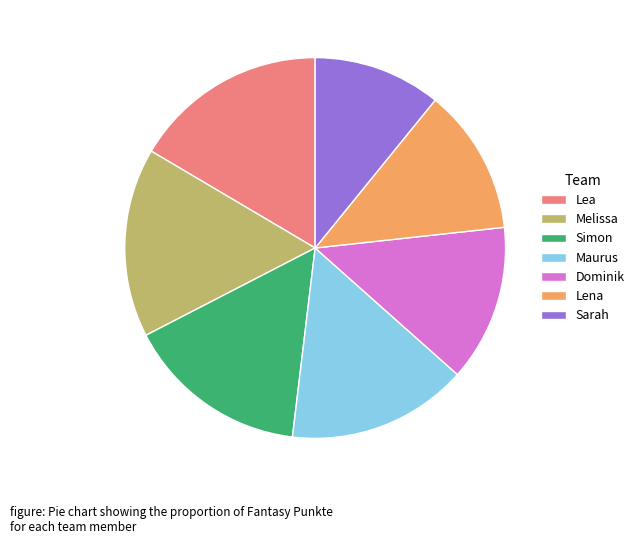

What is the ratio of the value at Simon to the value at Maurus?

1.0